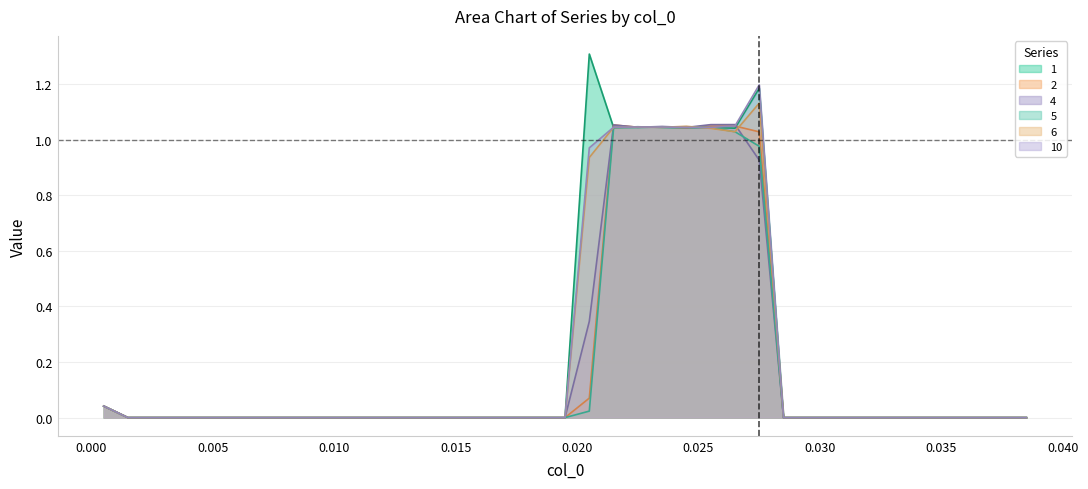

How many times do 4 and 10 cross each other?

6